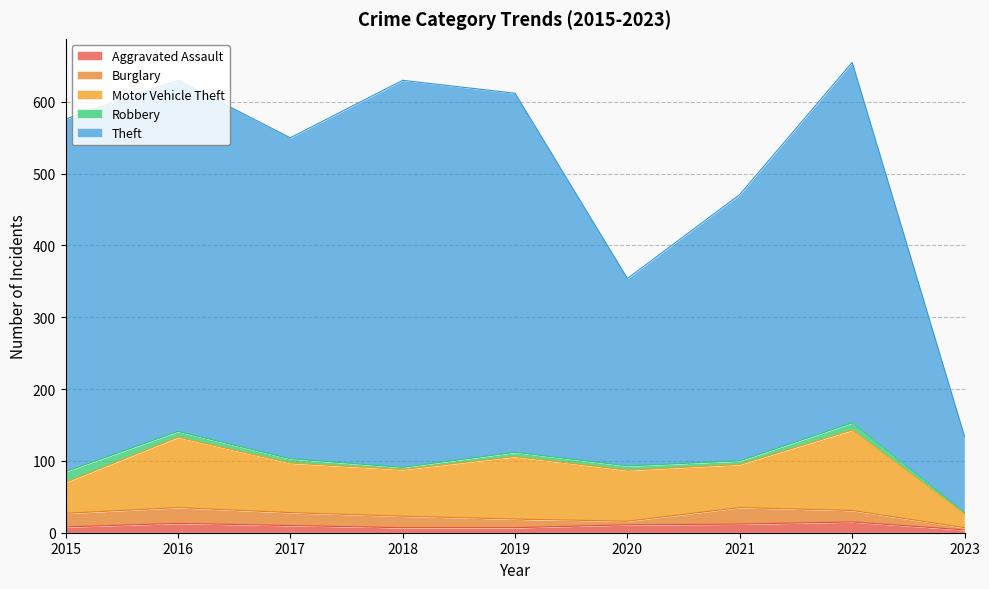

True or false: Theft and Motor Vehicle Theft cross at least once.

False